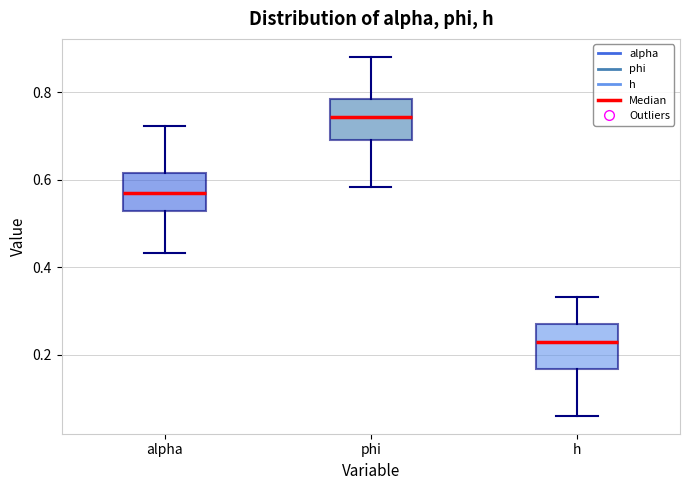

Reading left to right, read every box against the y-axis: the position of its median line, the range the box covers, and the ends of its whiskers. The values are not printed on the chart, so give them approximately, as read against the axis.

alpha: median 0.56, box 0.52 to 0.62, whiskers 0.44 to 0.72
phi: median 0.74, box 0.70 to 0.78, whiskers 0.58 to 0.88
h: median 0.22, box 0.16 to 0.28, whiskers 0.06 to 0.34